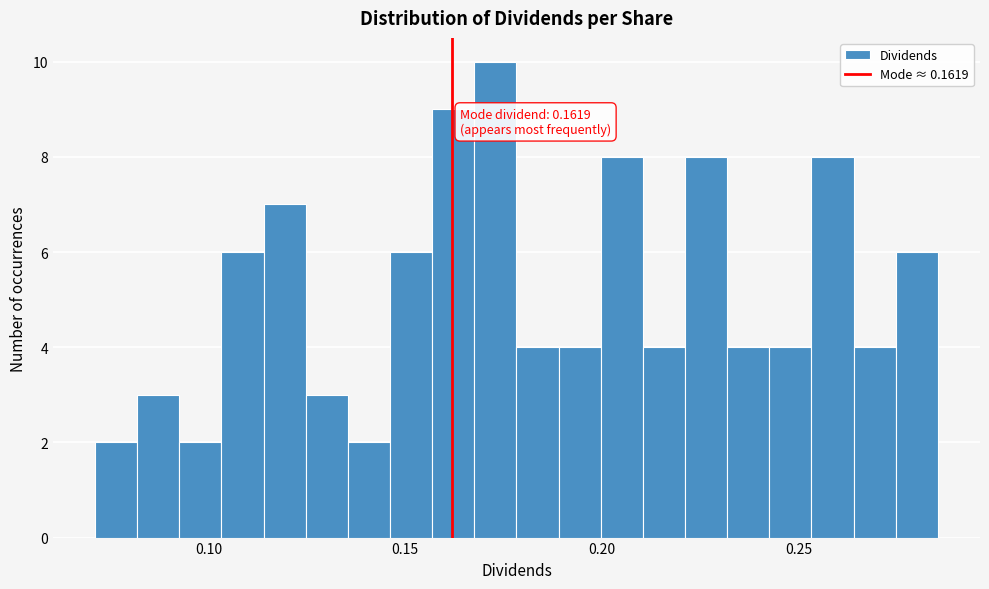

Around what value on the x-axis is the tallest bar? Give the approximate position of its centre, as read against the axis.

0.175